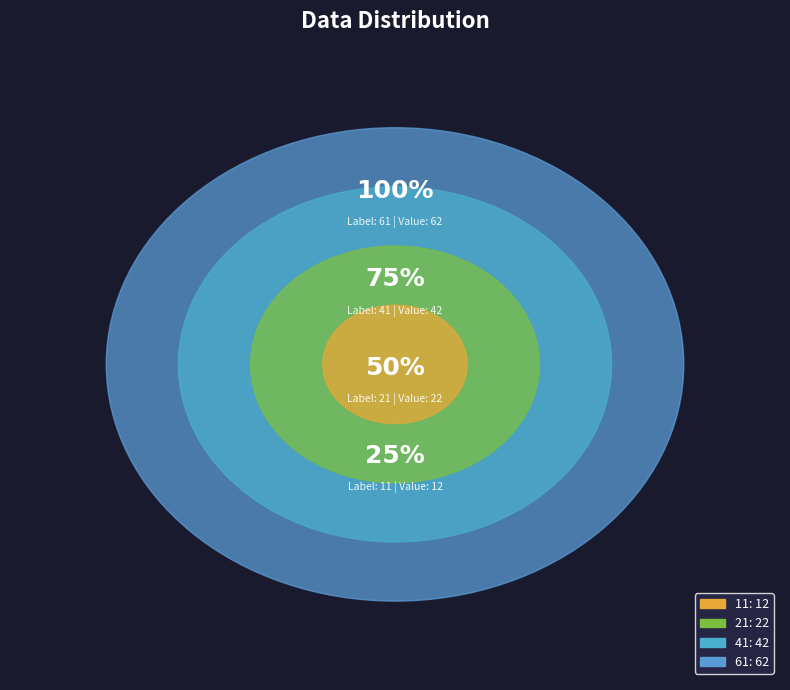

True or false: 61 accounts for 45% of the total.

True